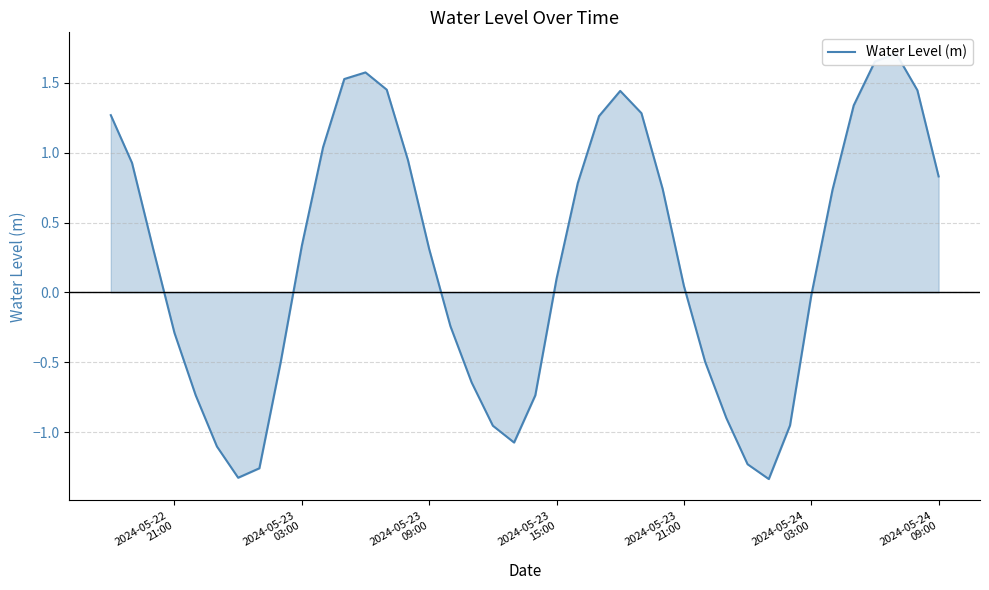

How many series are shown in this chart?

1